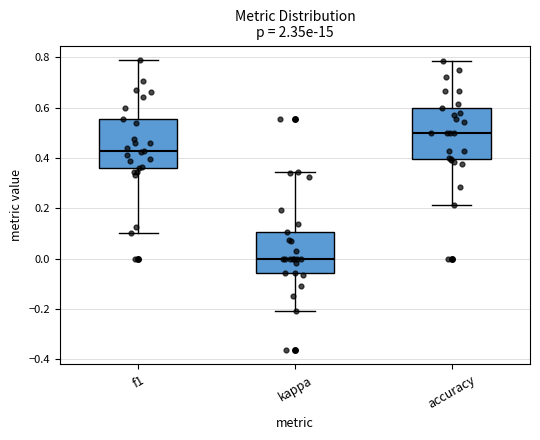

Where is the upper edge of the box for kappa on the y-axis? The values are not printed on the chart, so give them approximately, as read against the axis.

0.10